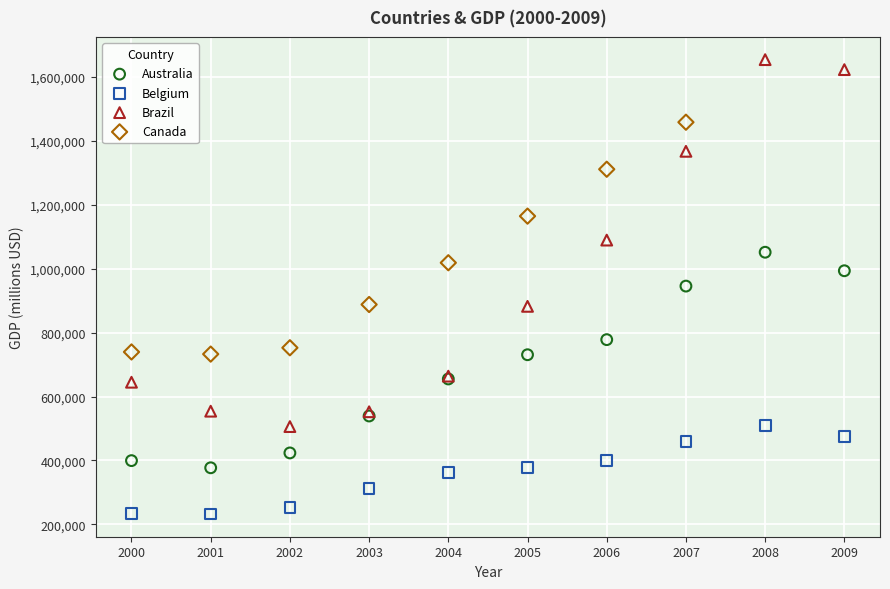

Which series has the largest Y range (max minus min)?

Brazil